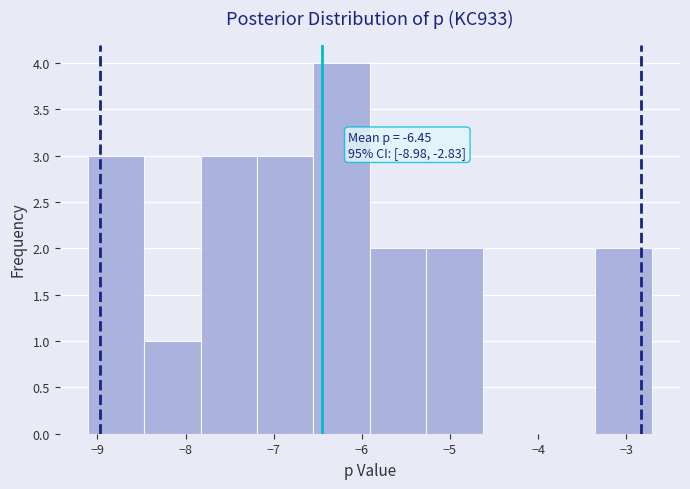

Over which range of the x-axis is the bar tallest?

-6.5 to -5.9